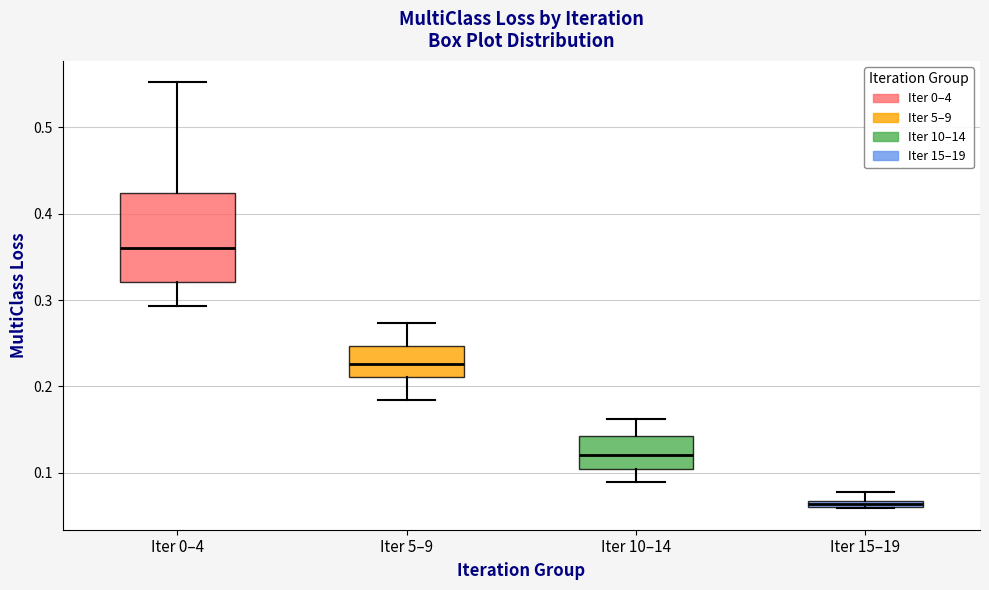

Which box is the tallest, from its lower edge to its upper edge?

Iter 0–4